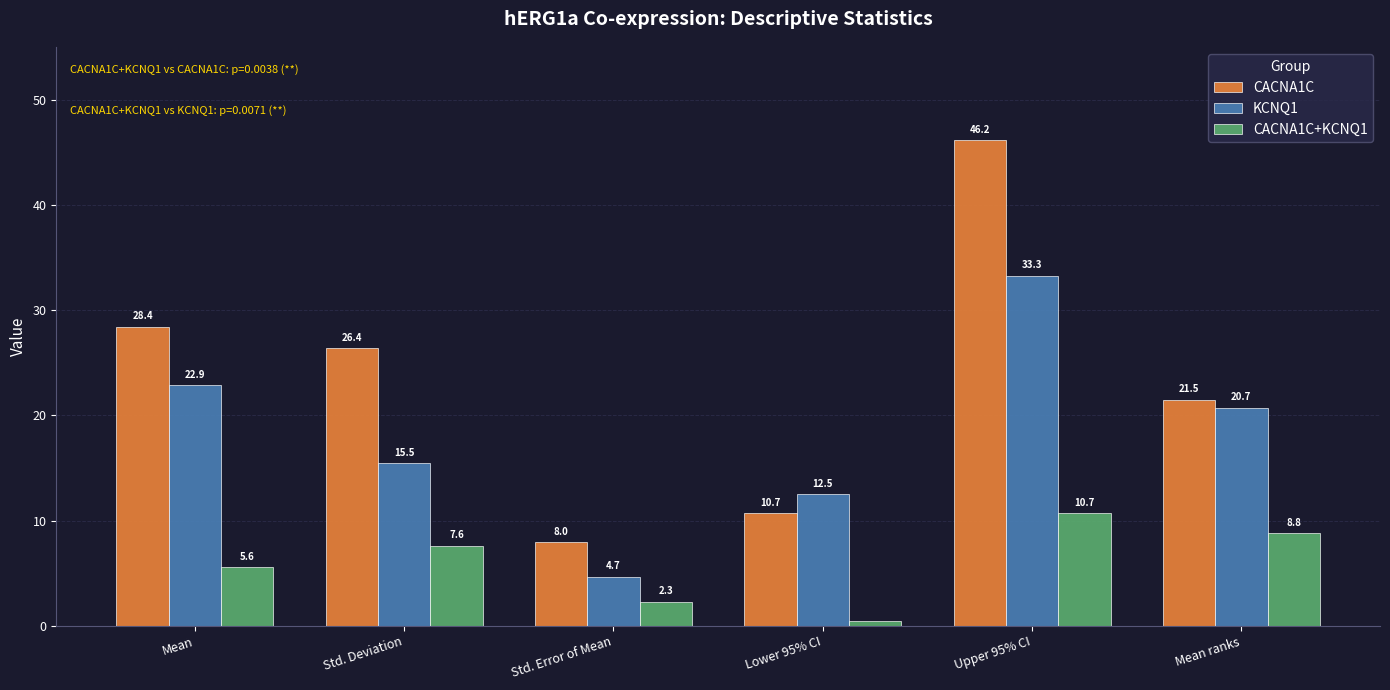

Which series has the widest spread of values?

CACNA1C